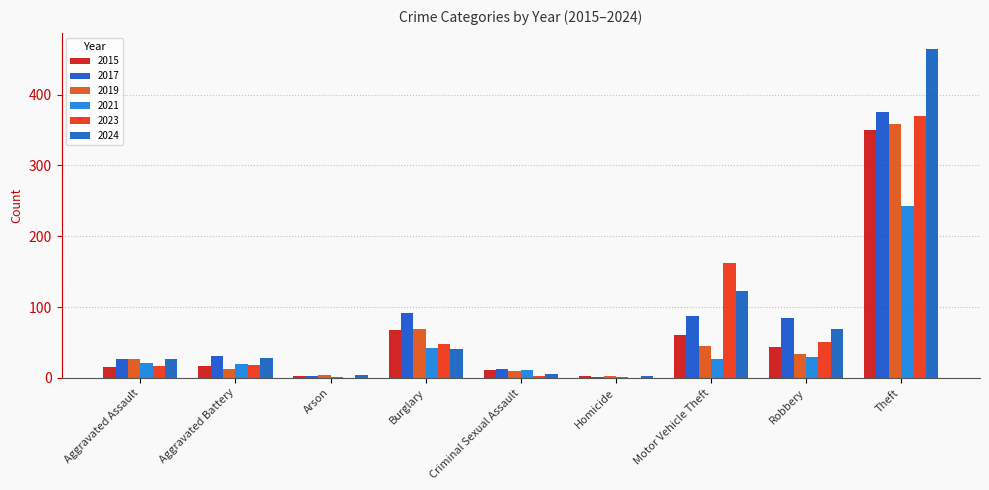

What is the label of the 4th bar from the right?

Homicide